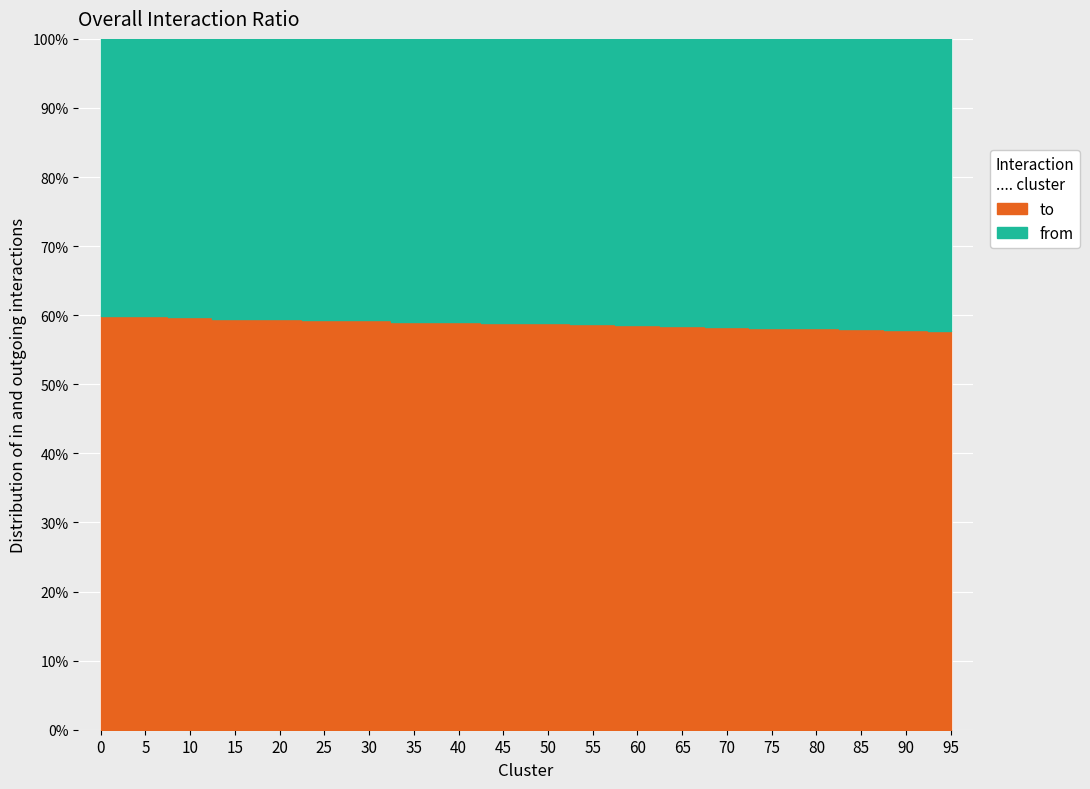

How many data points are above 58?

17